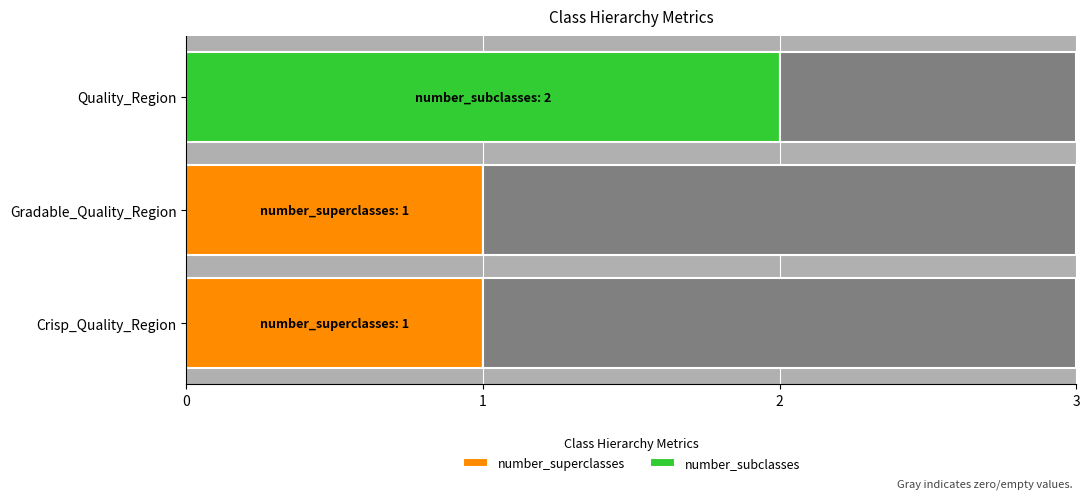

Reading left to right, extract all data points from this chart.

number_superclasses: 1	1	0
number_subclasses: 0	0	2